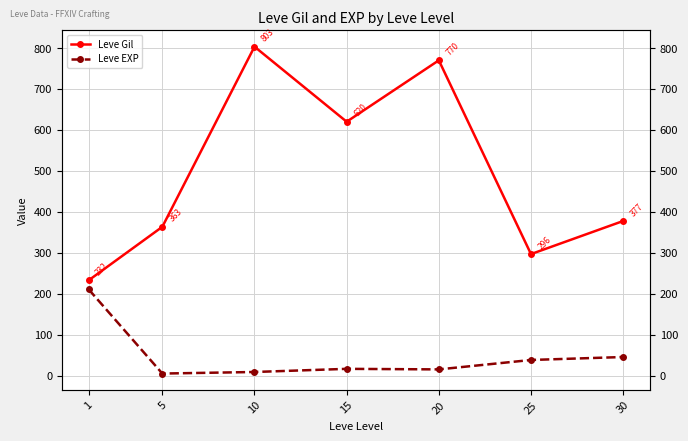

The Leve EXP series shows 15.0 at 20. True or false?

True